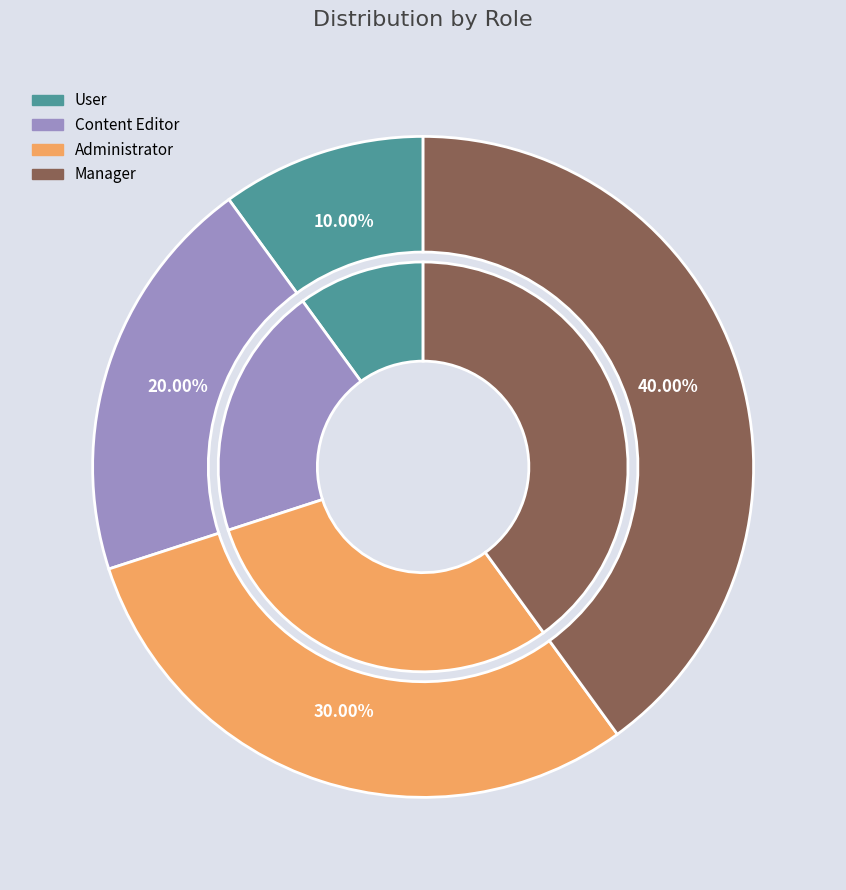

To the nearest percent, what is the difference between the Manager and Administrator slice percentages?

10%